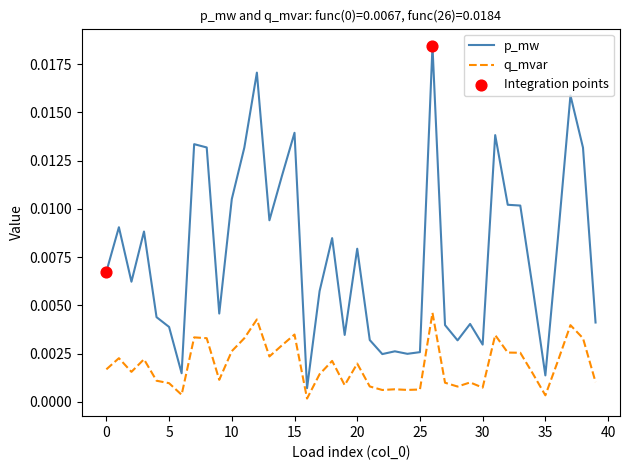

Which series has the largest total across all categories?

p_mw